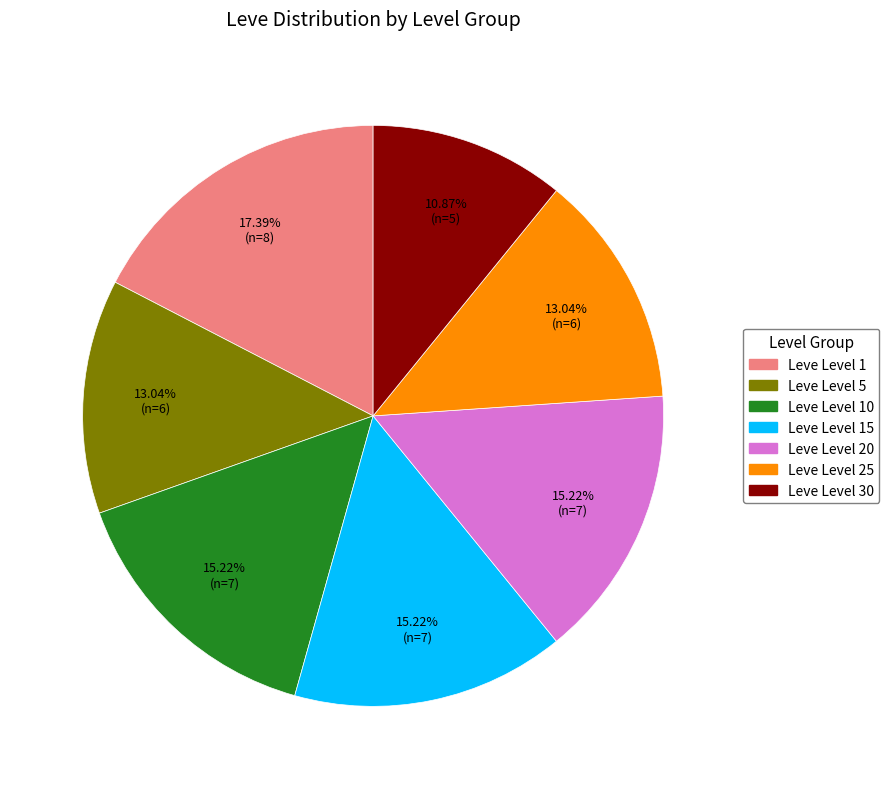

Does any single category account for the majority?

No